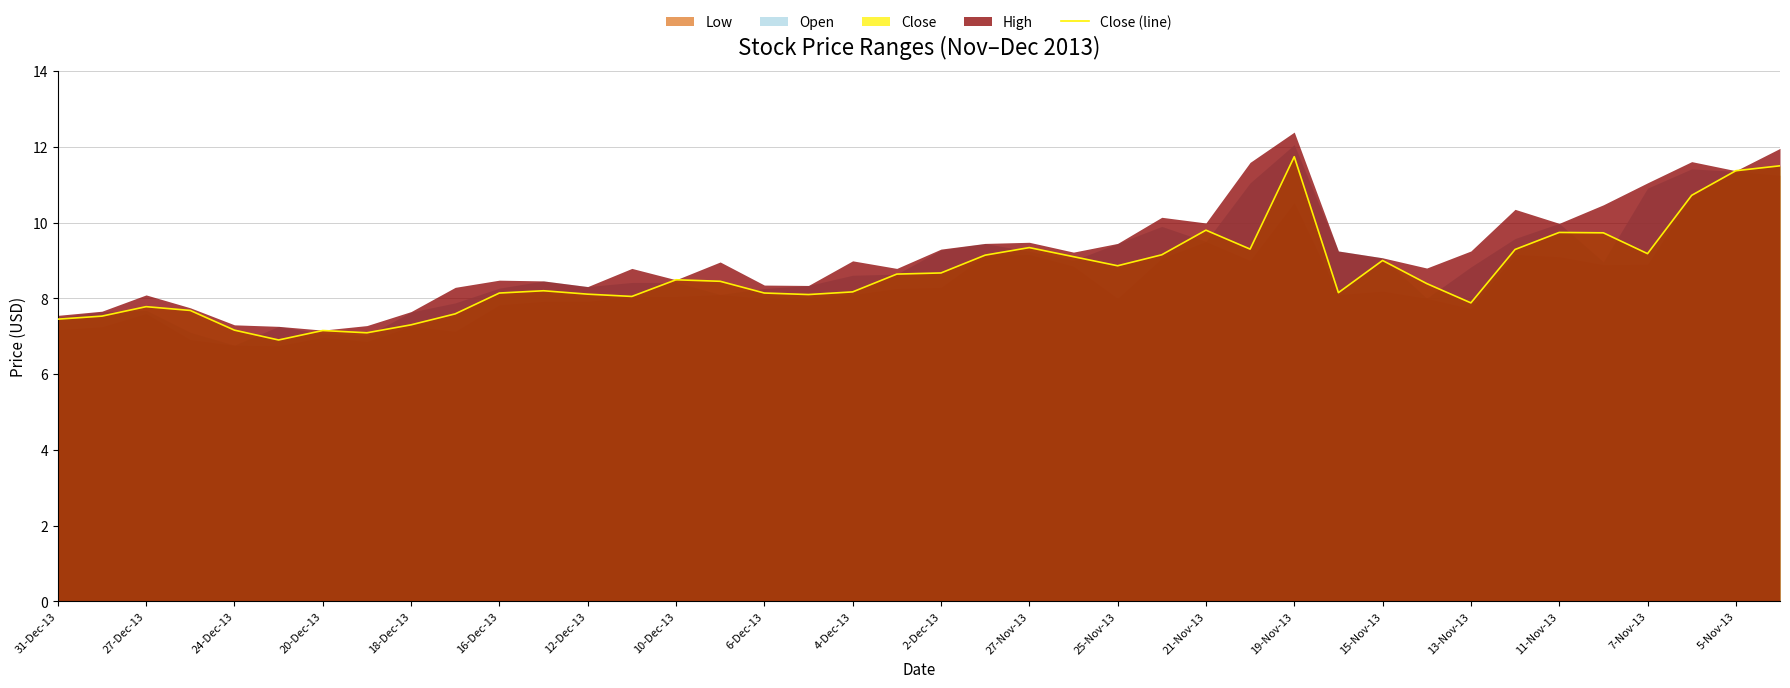

Approximately how many times larger is the value at 39 compared to 35?

1.2